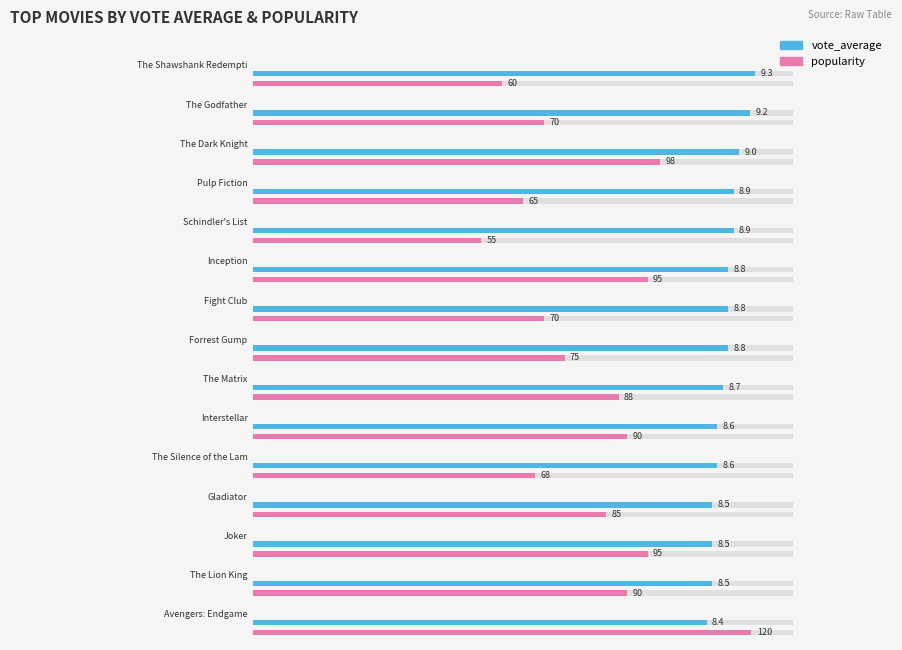

What is the difference between the vote_average values at Schindler's List and The Lion King?

0.4